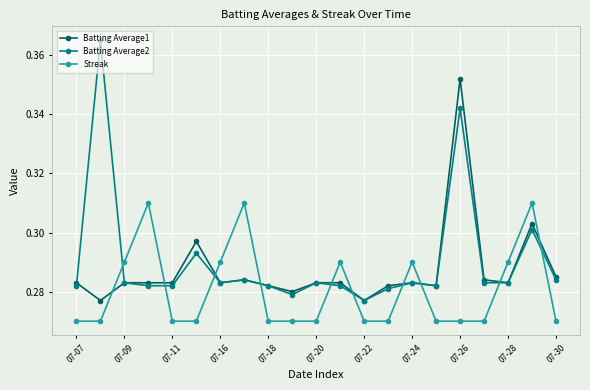

Count the number of categories in the chart.

21